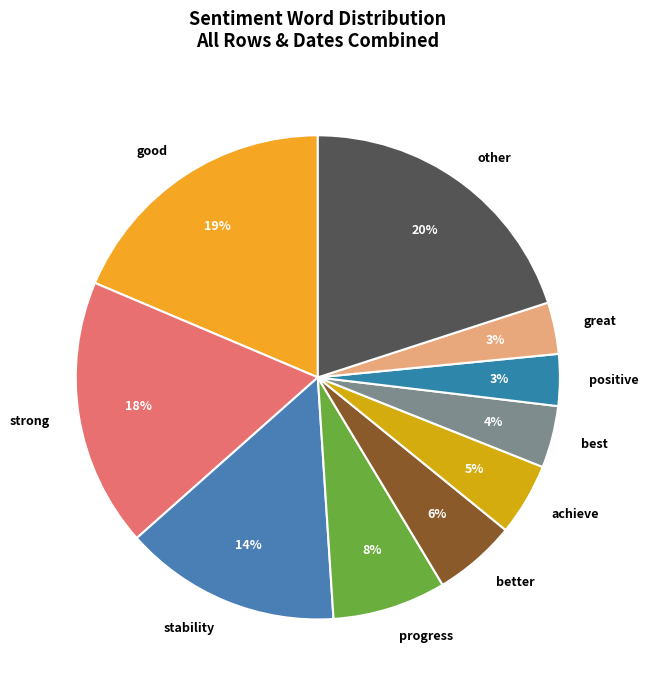

Approximately how many times larger is the value at progress compared to achieve?

1.6